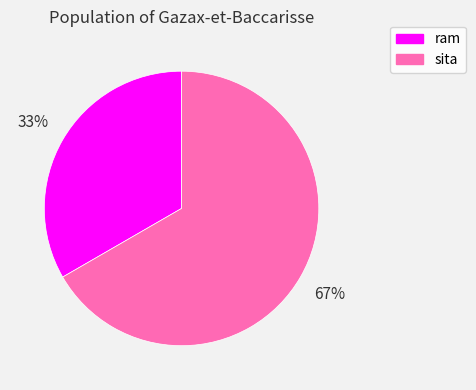

What is the majority slice?

sita